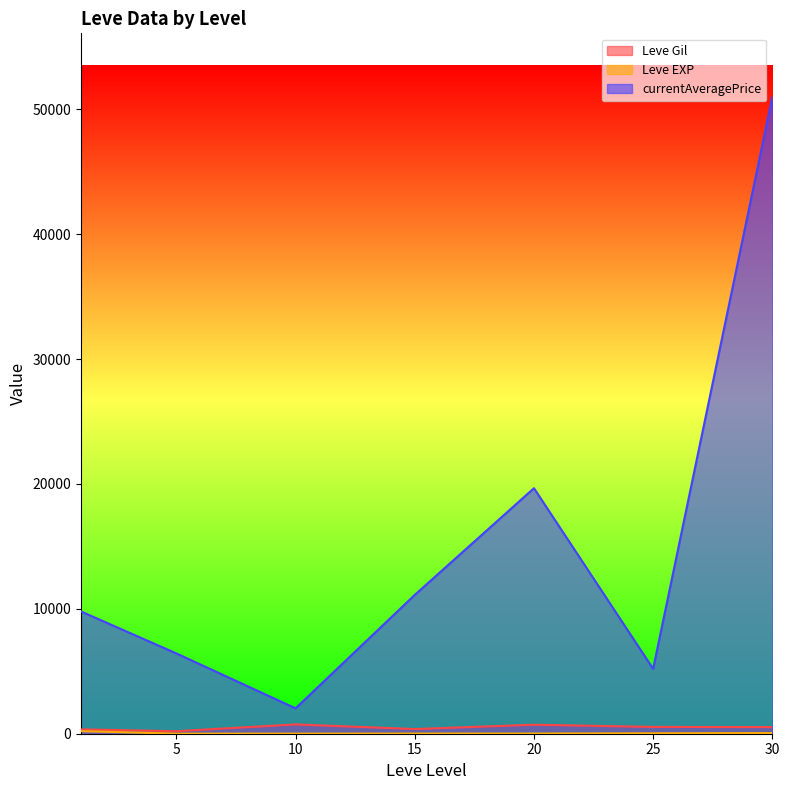

True or false: Leve Gil and currentAveragePrice cross at least once.

False